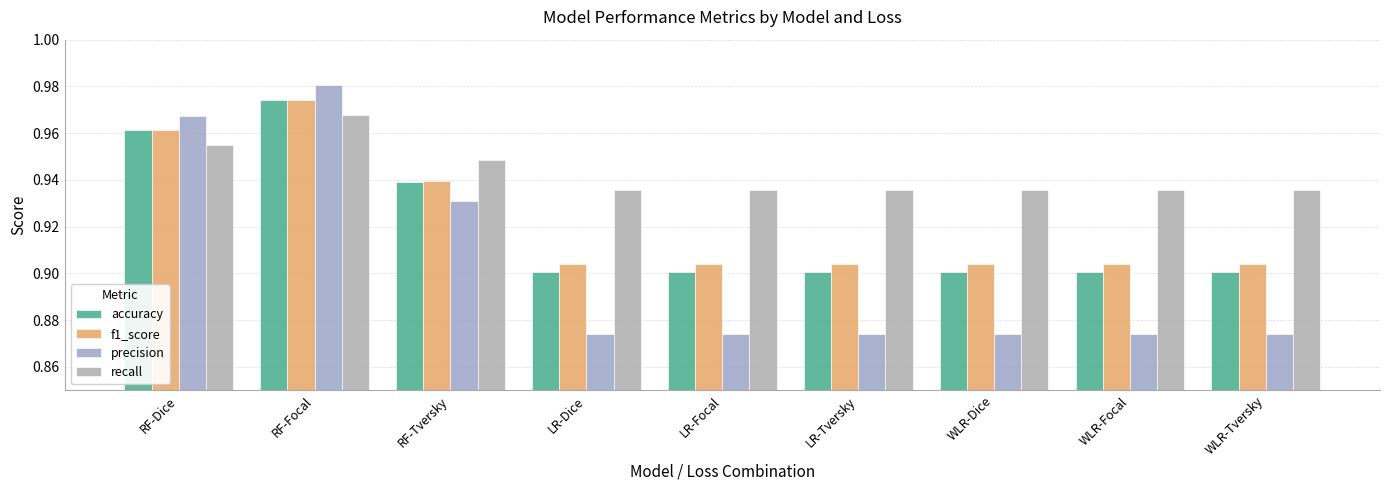

How many bars are there in each group?

4